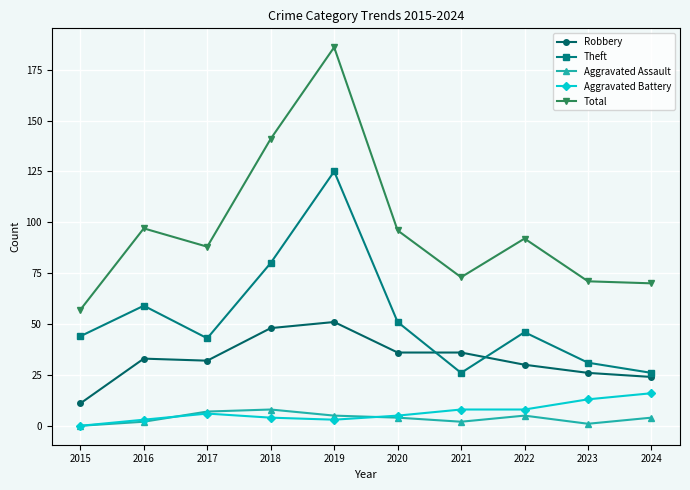

What value does the Total series have at 2024, to the nearest 50?

50